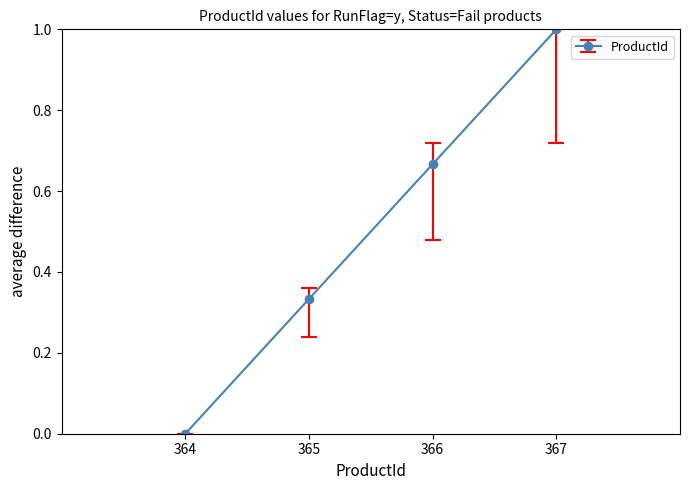

List the labels in order of value, smallest first.

364, 365, 366, 367